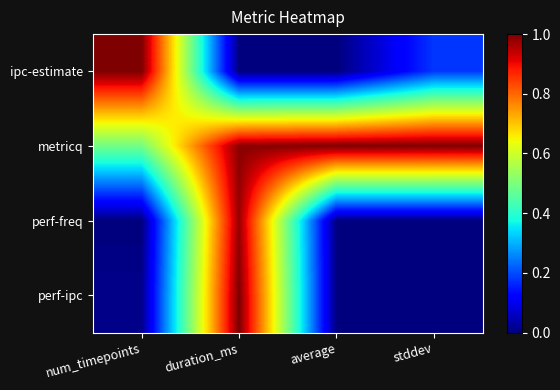

Which series has the largest range (max minus min)?

ipc-estimate